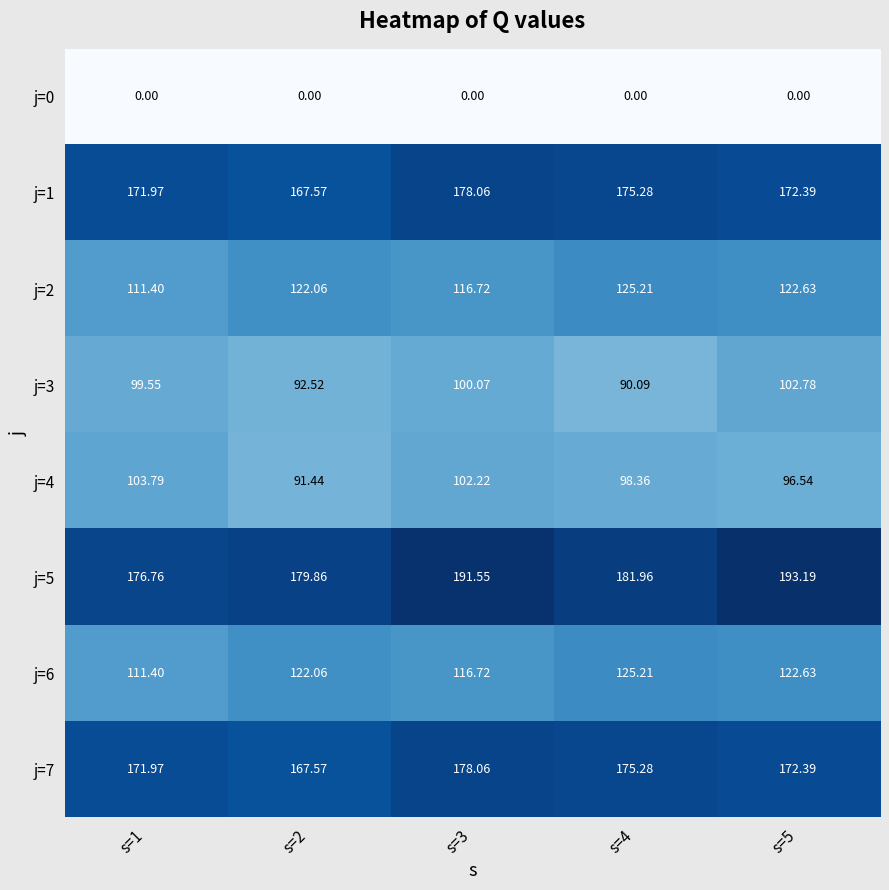

Rank the series at s=2 from lowest to highest value.

j=0, j=4, j=3, j=2, j=6, j=1, j=7, j=5